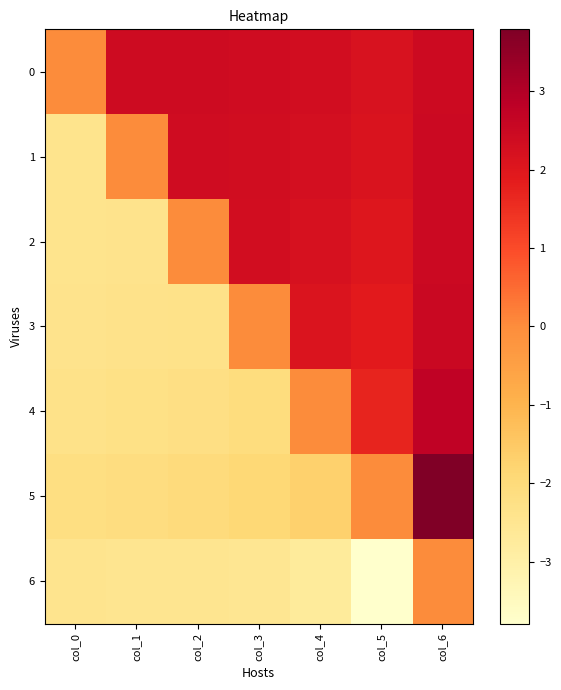

Reading left to right, extract all data points from this chart.

0: col_0=0.0	col_1=2.4	col_2=2.4	col_3=2.4	col_4=2.3	col_5=2.2	col_6=2.5
1: col_0=-2.4	col_1=0.0	col_2=2.4	col_3=2.4	col_4=2.3	col_5=2.1	col_6=2.5
2: col_0=-2.4	col_1=-2.4	col_2=0.0	col_3=2.3	col_4=2.2	col_5=2.0	col_6=2.5
3: col_0=-2.4	col_1=-2.4	col_2=-2.3	col_3=0.0	col_4=2.1	col_5=1.9	col_6=2.5
4: col_0=-2.3	col_1=-2.3	col_2=-2.2	col_3=-2.1	col_4=0.0	col_5=1.7	col_6=2.7
5: col_0=-2.2	col_1=-2.1	col_2=-2.0	col_3=-1.9	col_4=-1.7	col_5=0.0	col_6=3.8
6: col_0=-2.5	col_1=-2.5	col_2=-2.5	col_3=-2.5	col_4=-2.7	col_5=-3.8	col_6=0.0